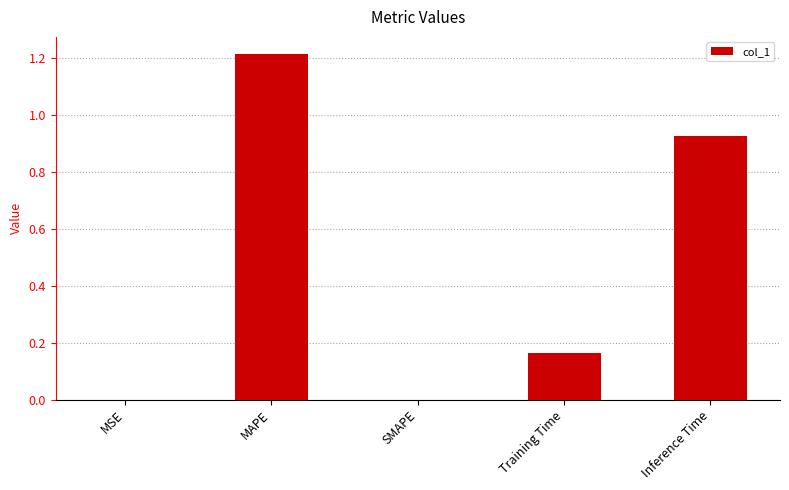

What is the sum of all values?

2.3